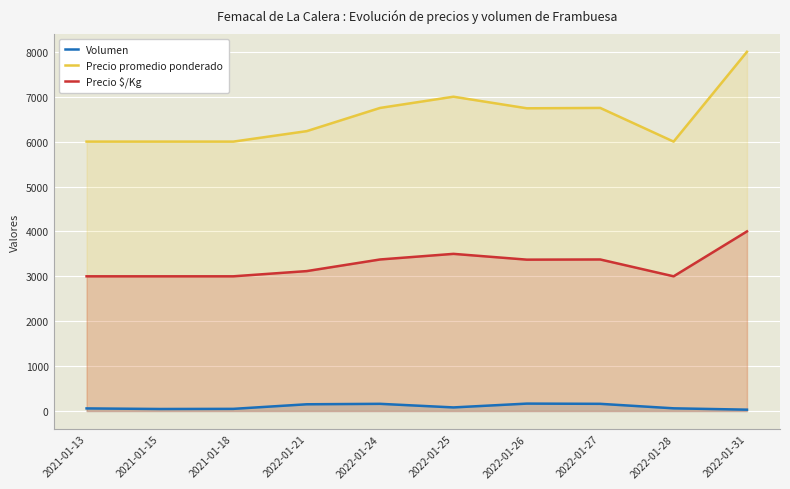

Between 2022-01-27 and 2022-01-26, which is larger?

2022-01-26